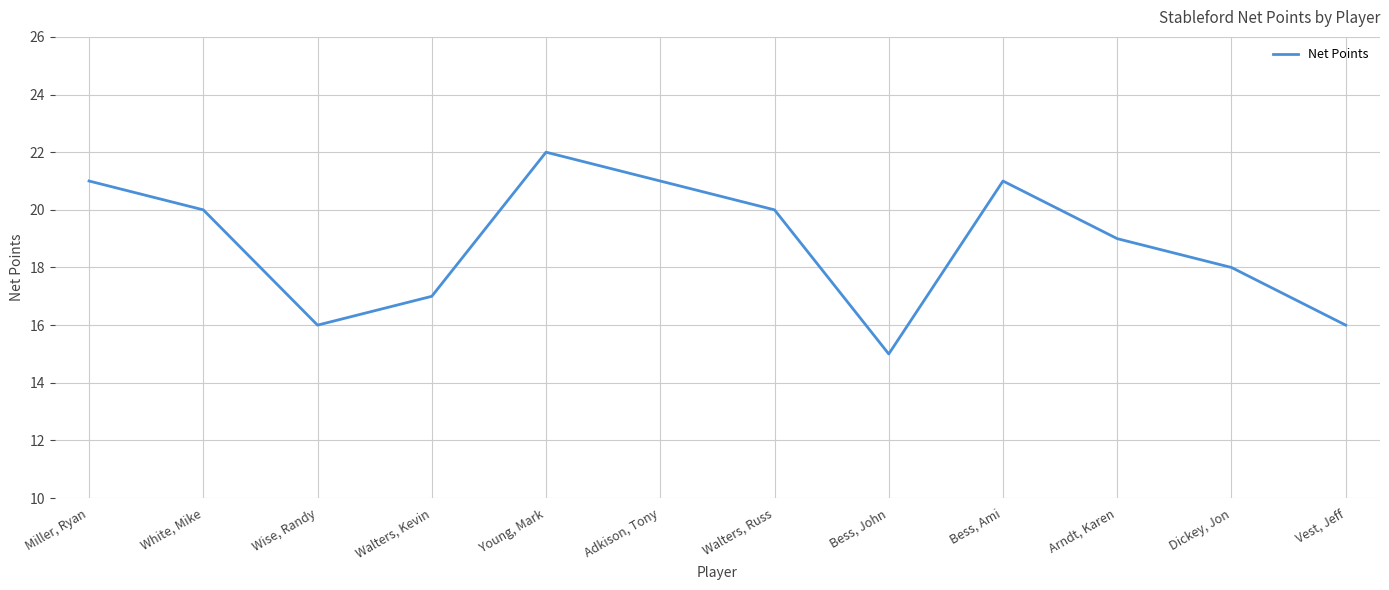

Between Arndt, Karen and Dickey, Jon, which is larger?

Arndt, Karen